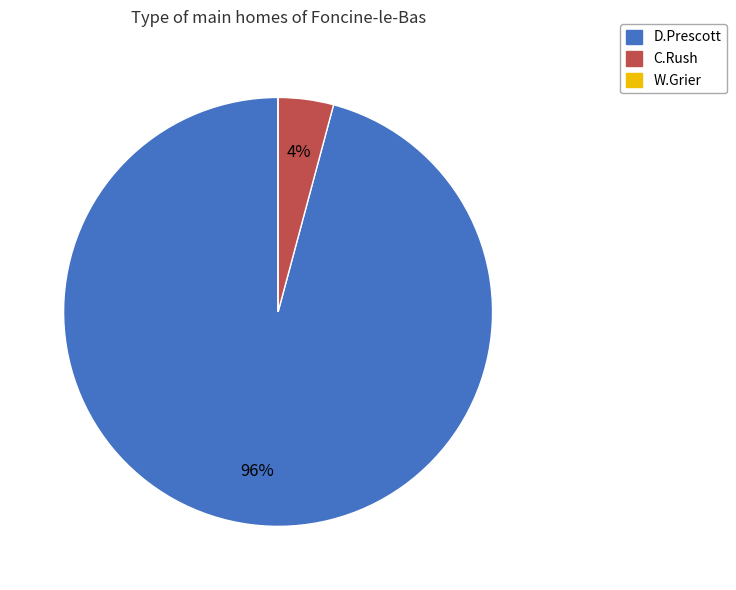

What percentage is the C.Rush slice, to the nearest percent?

4%